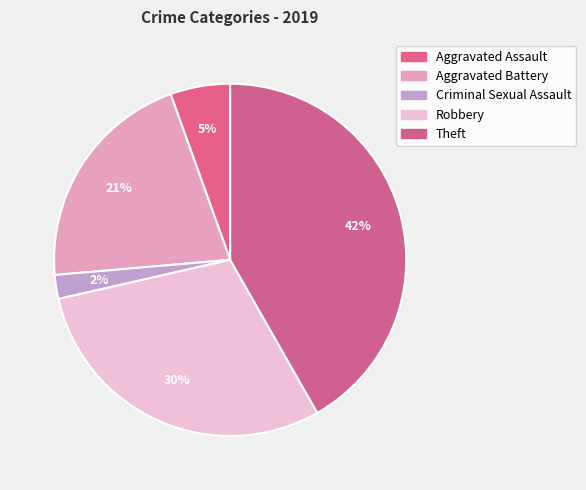

Count the number of slices in the pie.

5